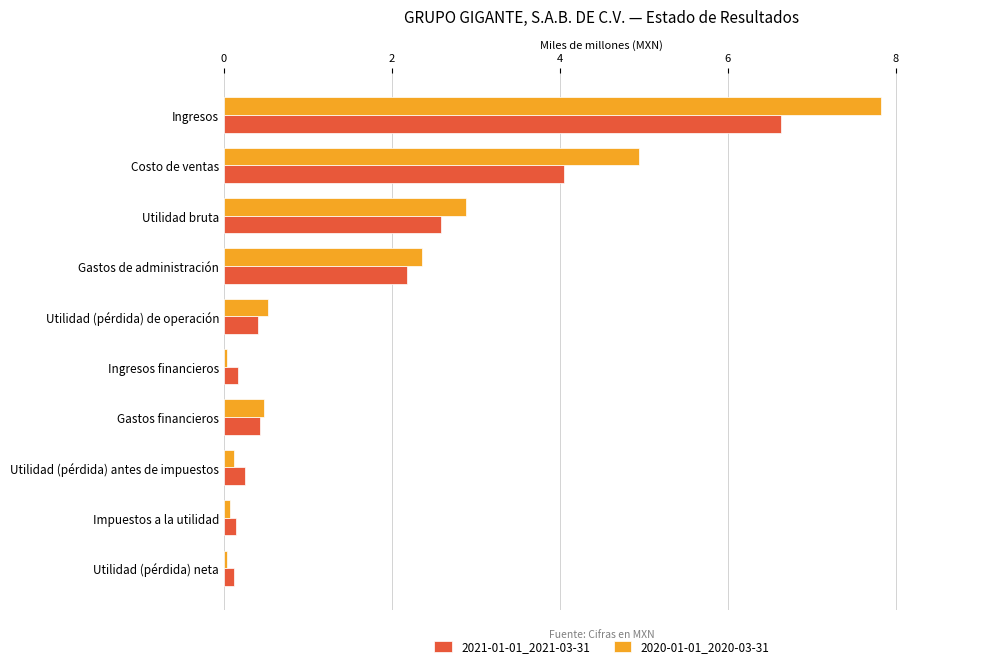

What is the greatest value displayed?

7.8